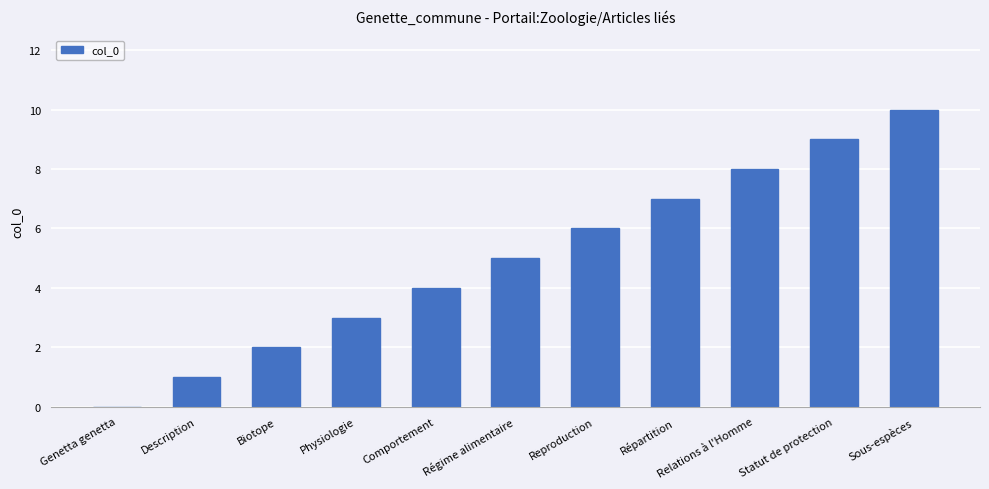

How many positive values are there?

10